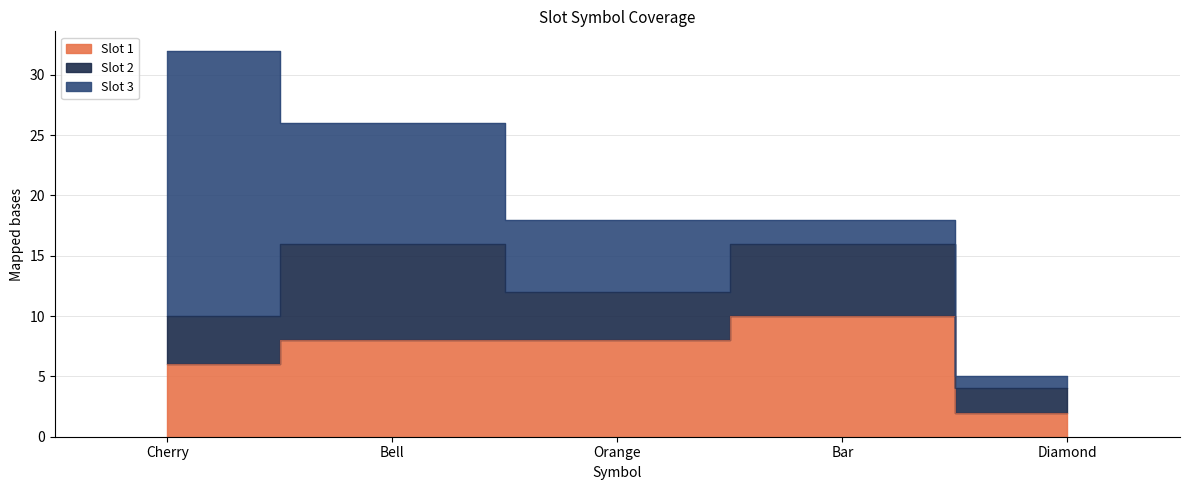

What is the difference between the highest and lowest values at Bar?

8